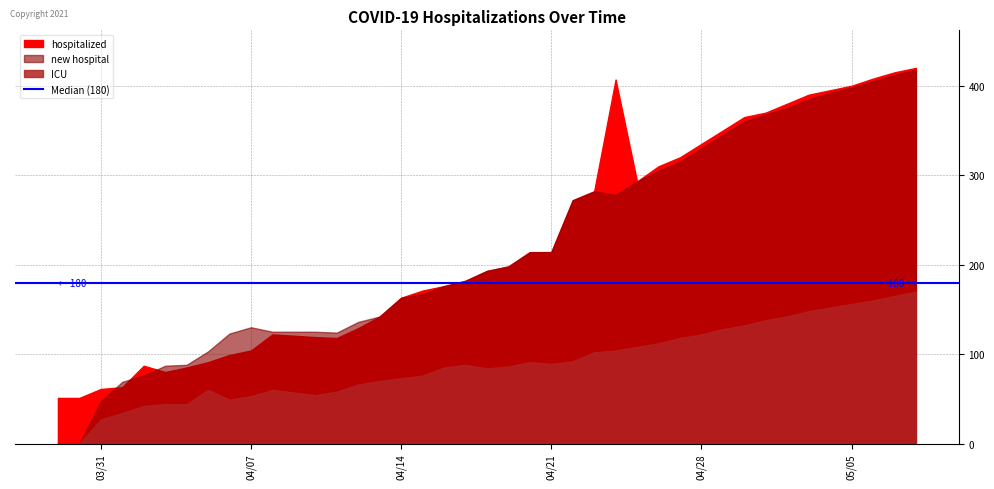

True or false: ICU and hospitalized cross at least once.

False